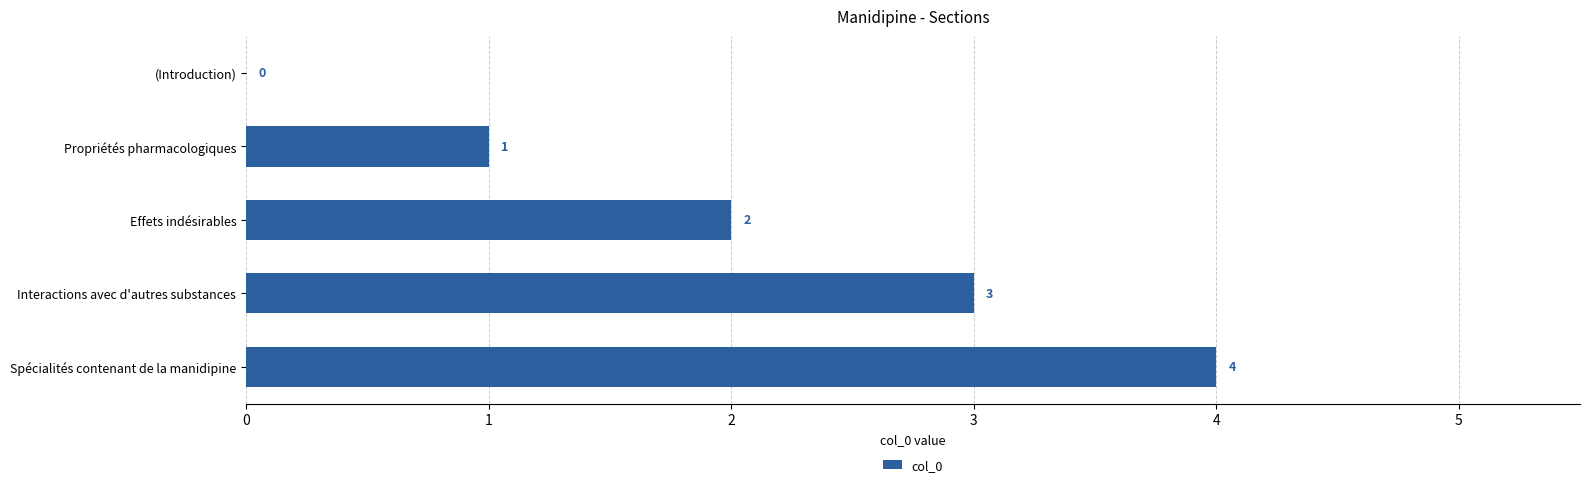

Is it true that the value at Interactions avec d'autres substances is 3?

True